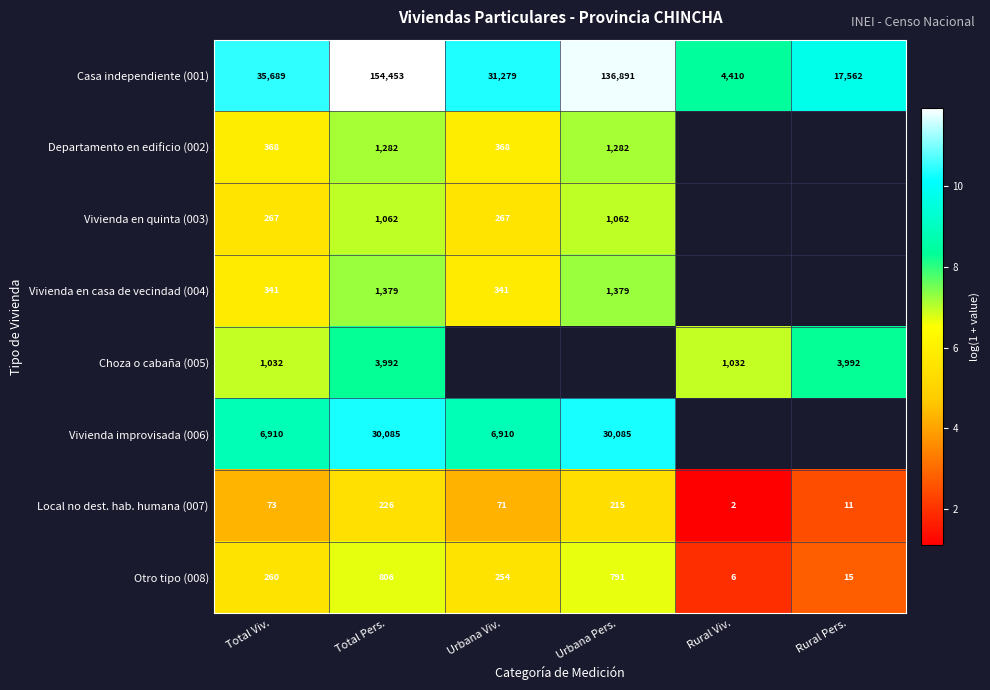

At which label does Local no dest. hab. humana (007) reach its minimum?

Rural Viv.